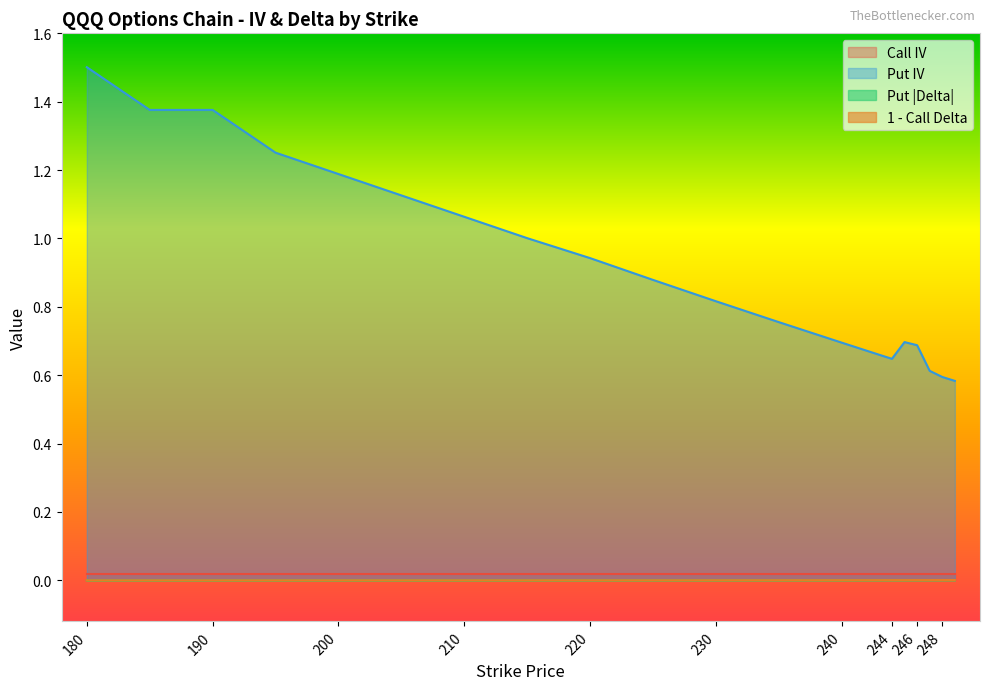

True or false: Put Delta has a value of 0.0 at 185.

False